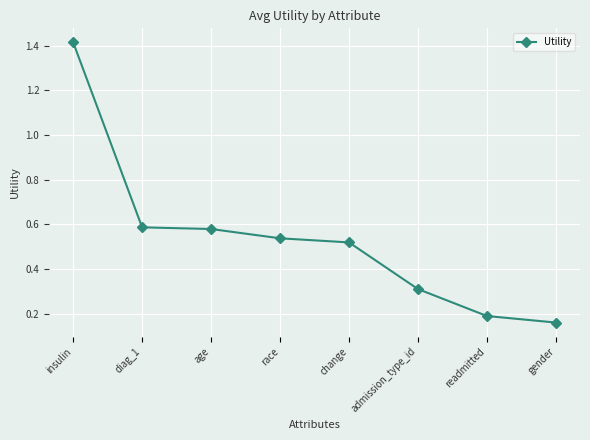

Between gender and change, which is larger?

change